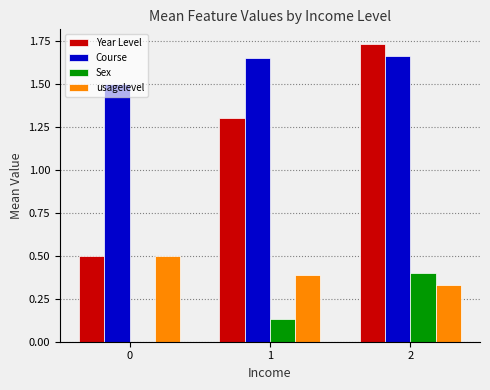

How many Sex values are between 0 and 1?

3